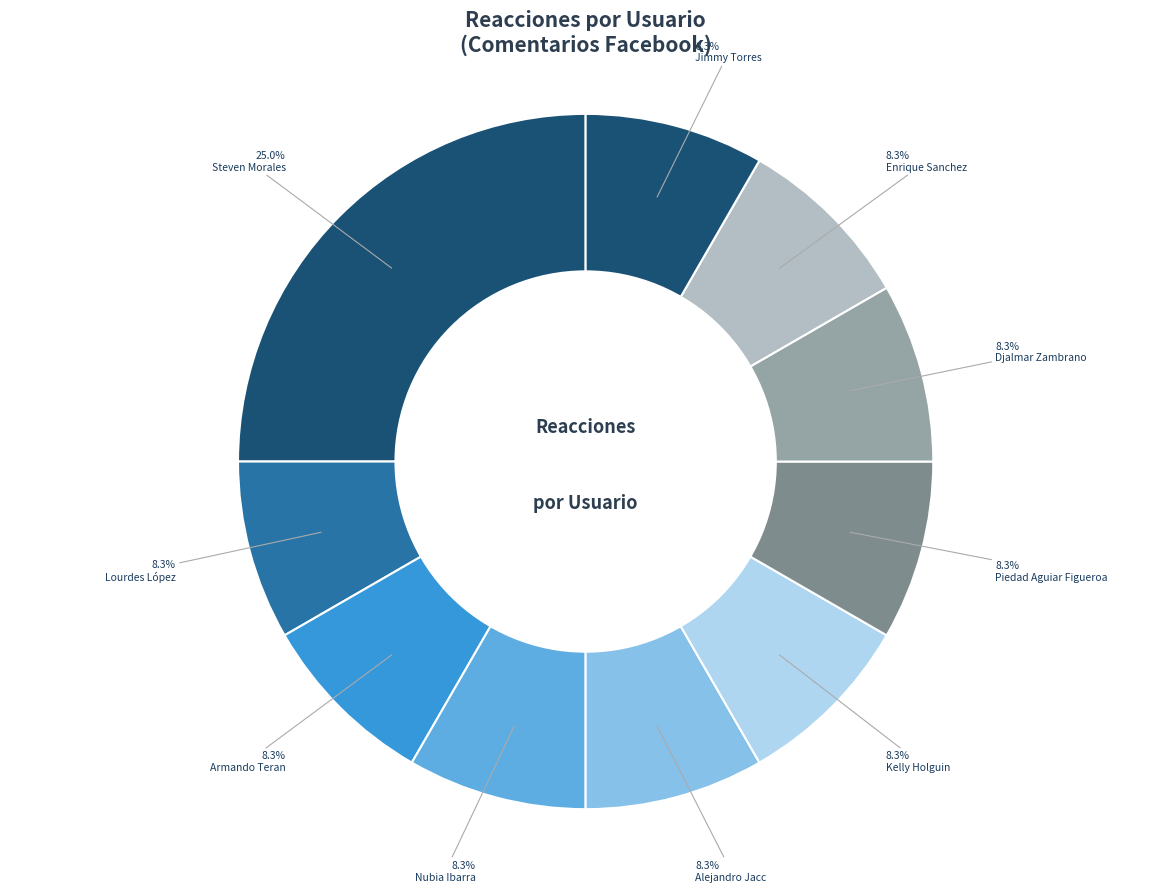

How many slices are in this pie chart?

10